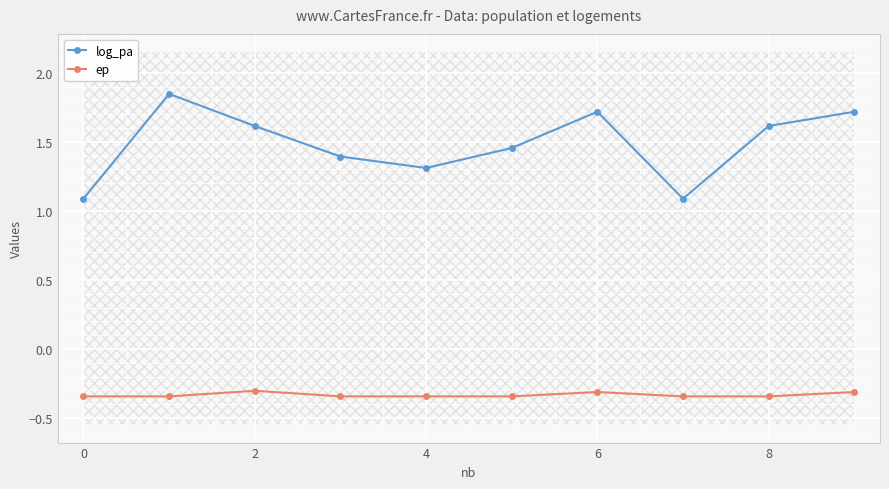

The log_pa series shows 0.4 at 0. True or false?

False